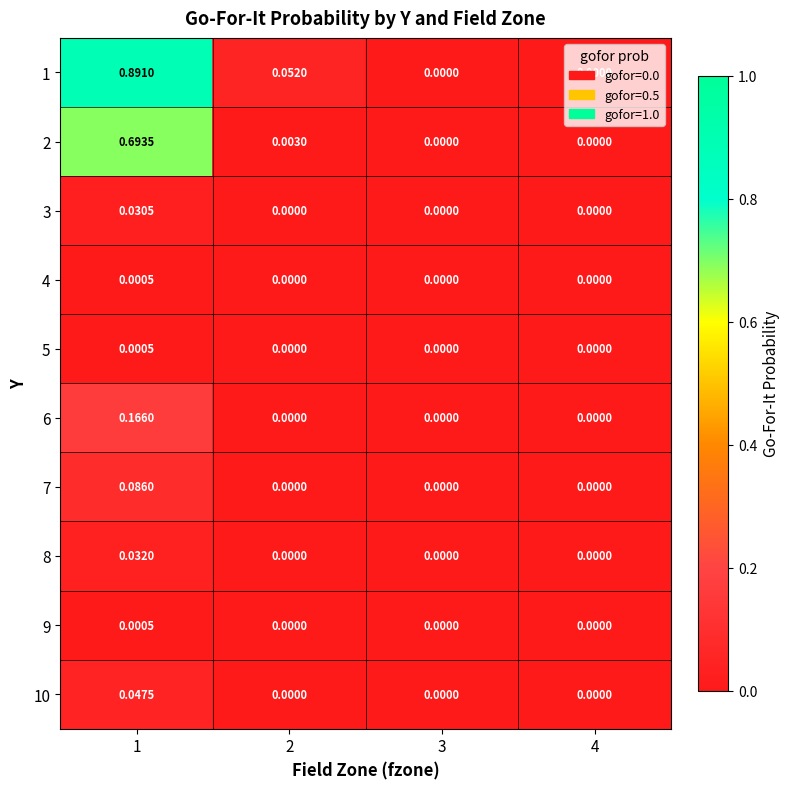

Is the value of 5 at 4 greater than the value of 7 at 1?

No